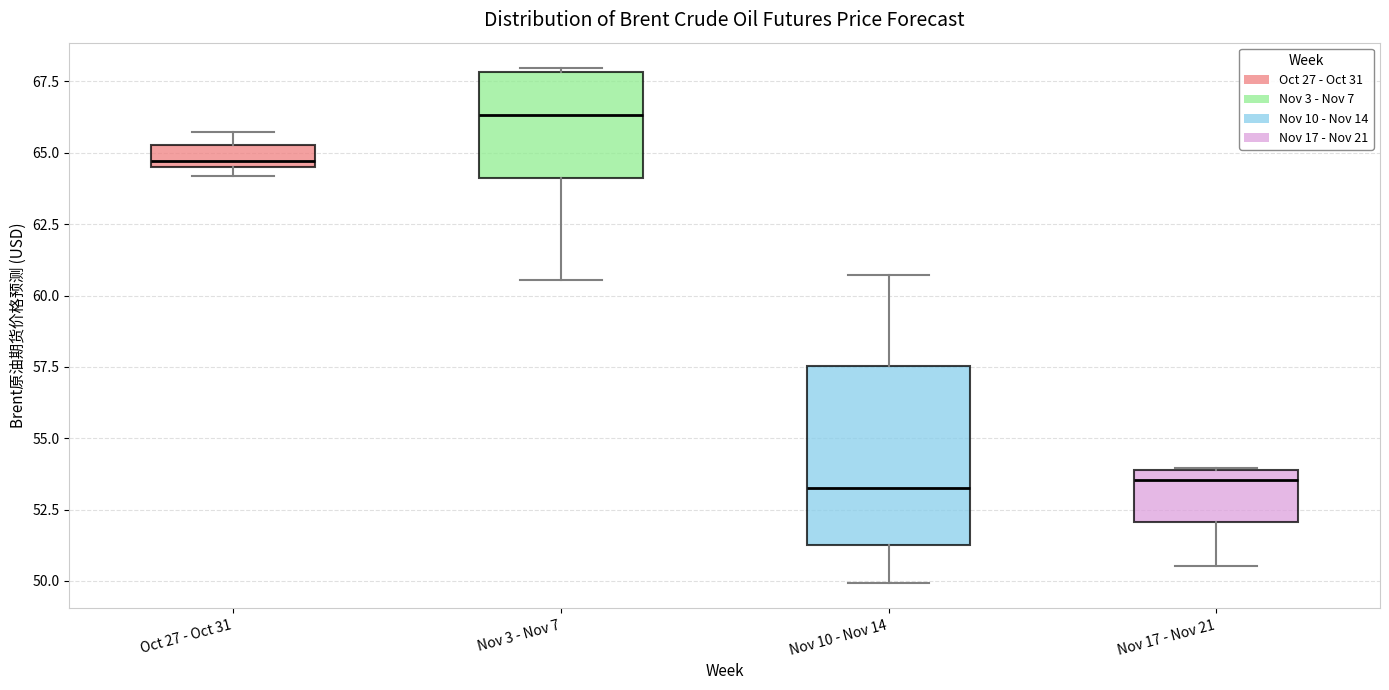

Where is the upper edge of the box for Oct 27 - Oct 31 on the y-axis? The values are not printed on the chart, so give them approximately, as read against the axis.

65.5